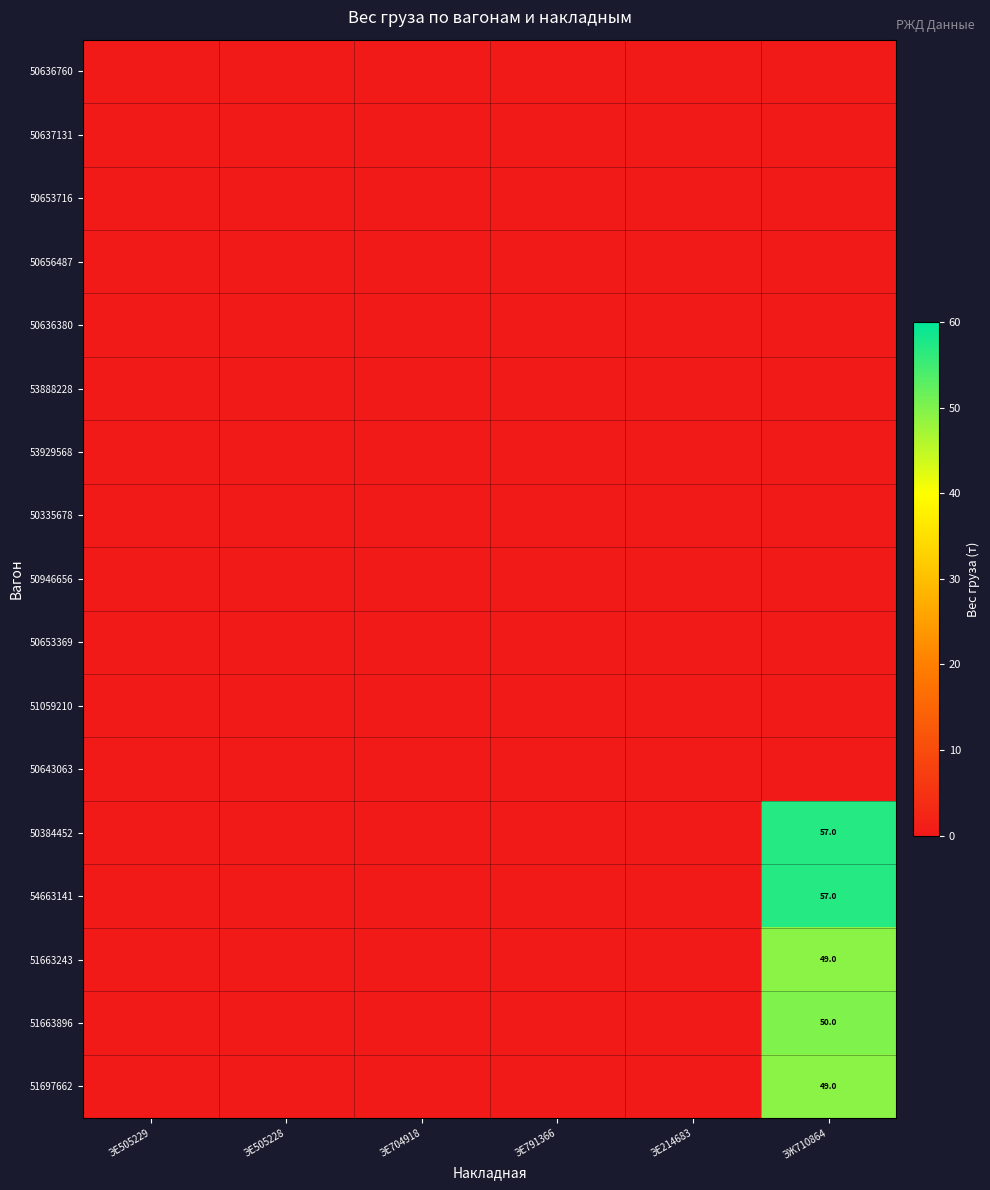

At ЭЕ505229, list the series in order from smallest to largest.

50636760, 50637131, 50653716, 50656487, 50636380, 53888228, 53929568, 50335678, 50946656, 50653369, 51059210, 50643063, 50384452, 54663141, 51663243, 51663896, 51697662